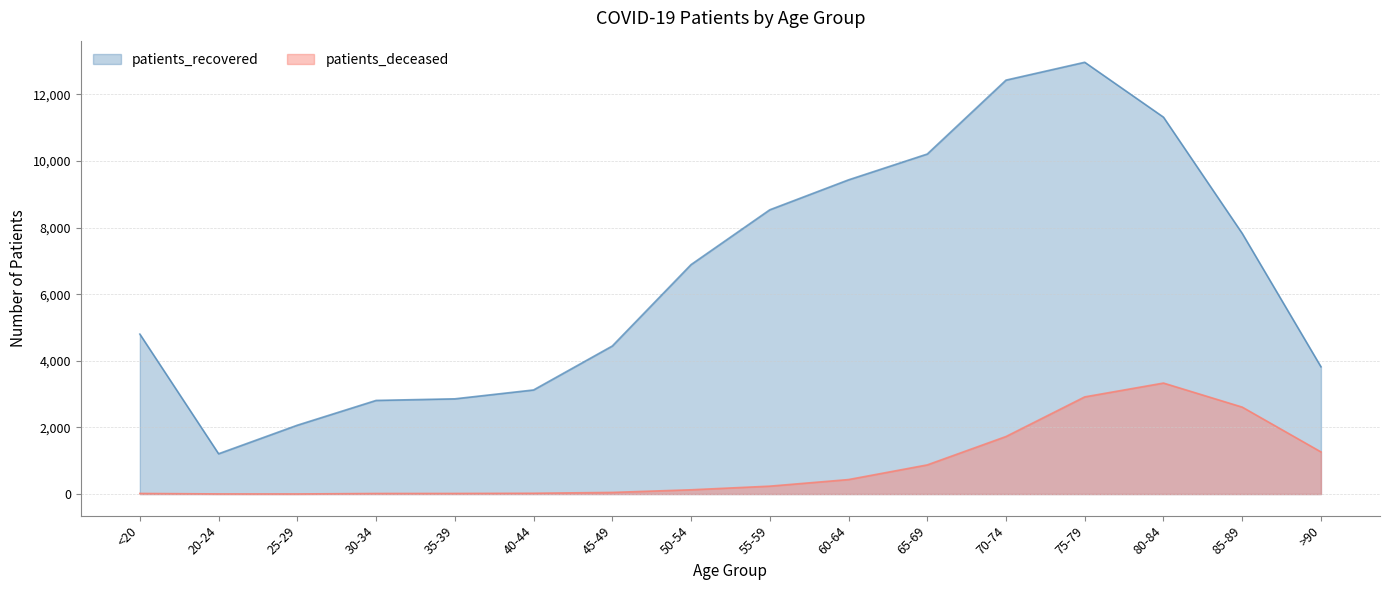

Reading right to left, extract all data points from this chart.

patients_recovered: >90=3821	85-89=7825	80-84=11315	75-79=12963	70-74=12427	65-69=10208	60-64=9433	55-59=8534	50-54=6888	45-49=4445	40-44=3125	35-39=2859	30-34=2811	25-29=2067	20-24=1210	<20=4802
patients_deceased: >90=1265	85-89=2610	80-84=3332	75-79=2917	70-74=1727	65-69=875	60-64=435	55-59=237	50-54=128	45-49=49	40-44=24	35-39=18	30-34=17	25-29=3	20-24=4	<20=18